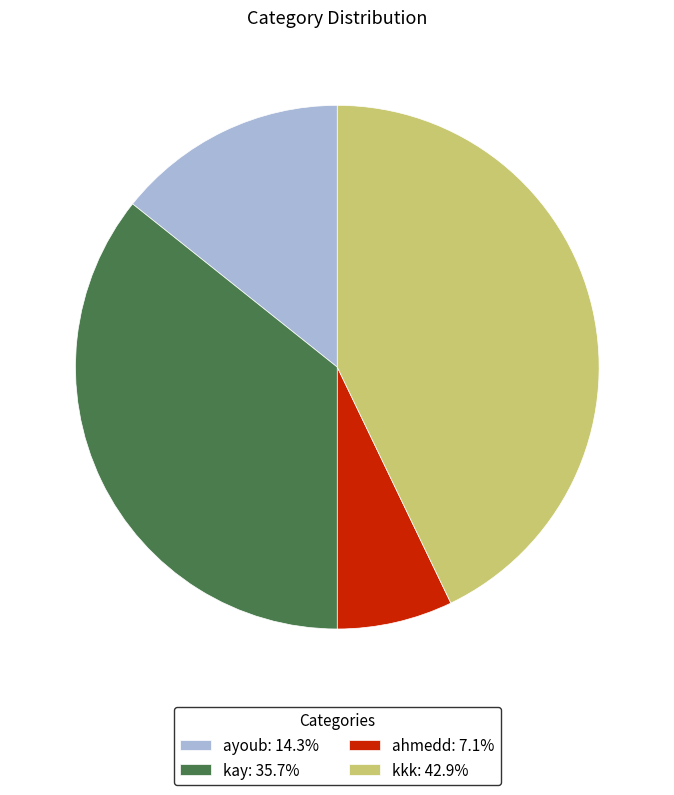

Rank the categories by value from highest to lowest.

kkk, kay, ayoub, ahmedd